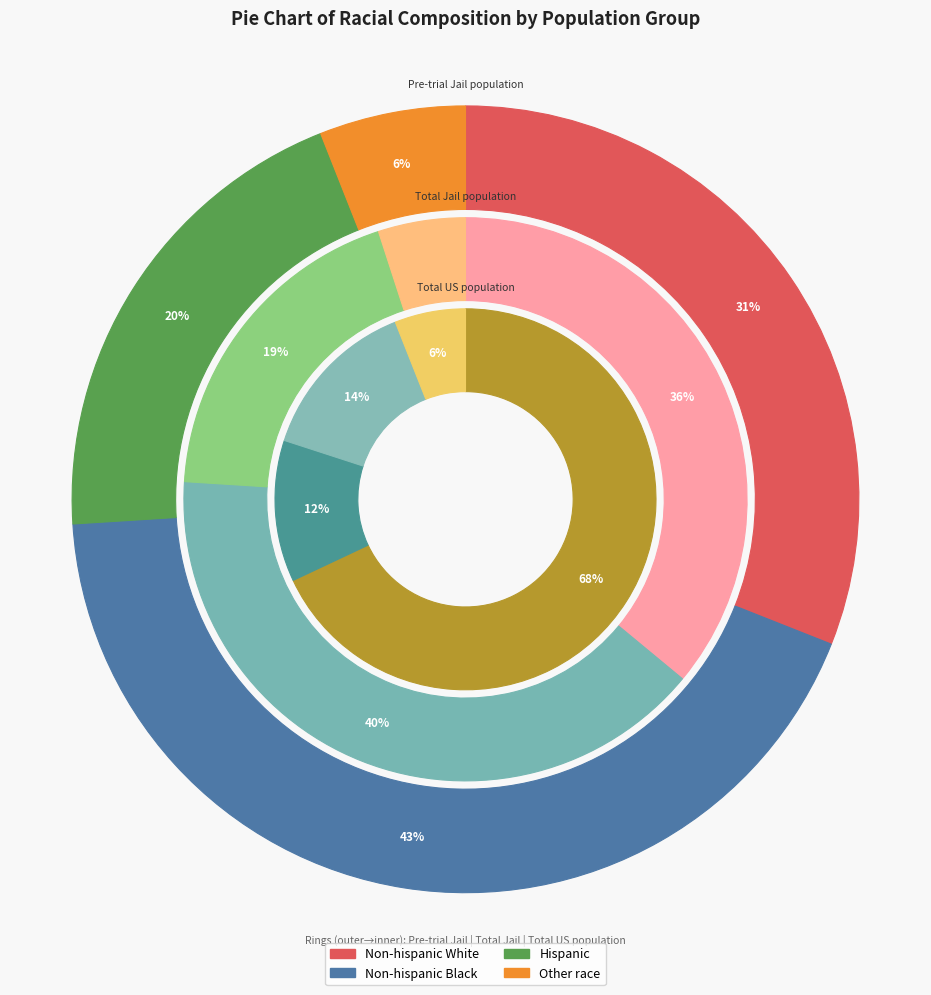

What percentage is the Total Jail population slice, to the nearest percent?

29%